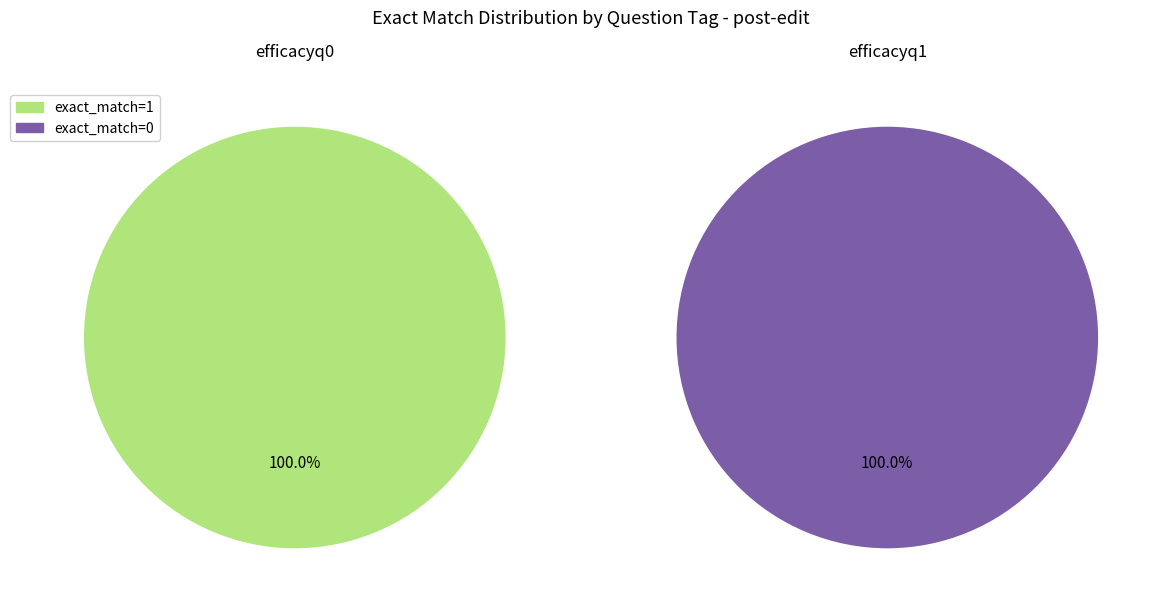

Which category has the biggest portion of the pie?

efficacyq0